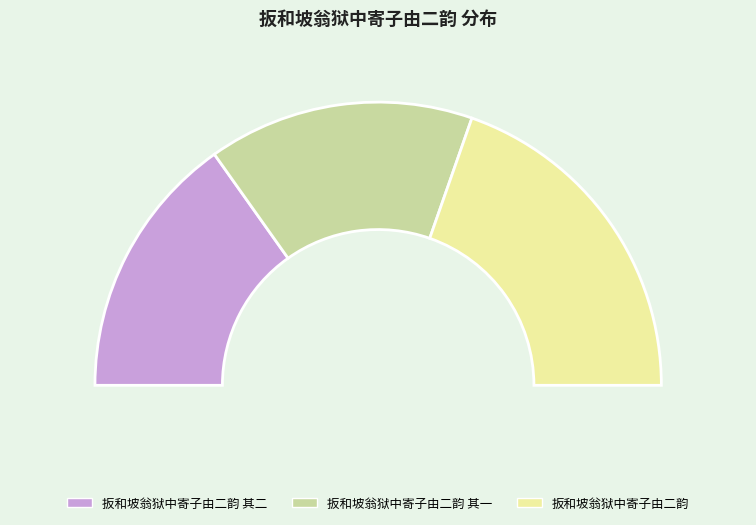

The 扳和坡翁狱中寄子由二韵 其二 slice represents 30% of the pie. True or false?

True